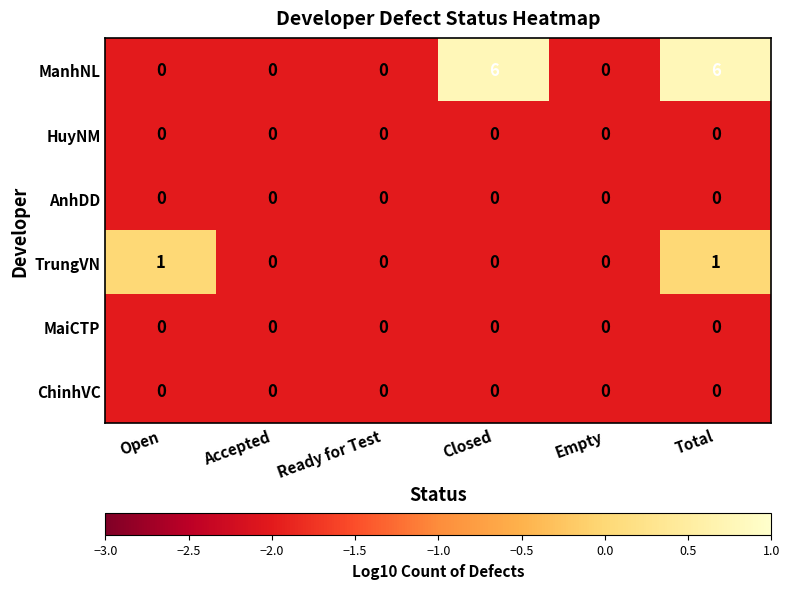

Is the value of TrungVN at Total greater than the value of AnhDD at Closed?

Yes